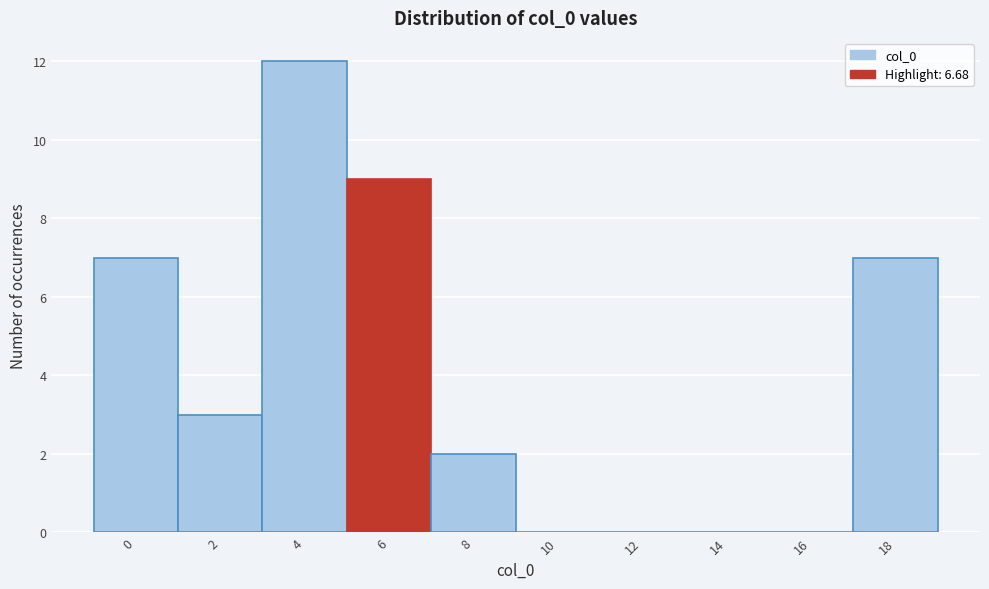

Reading left to right, list all the values displayed in this chart.

0=7	2=3	4=12	6=9	8=2	10=0	12=0	14=0	16=0	18=7